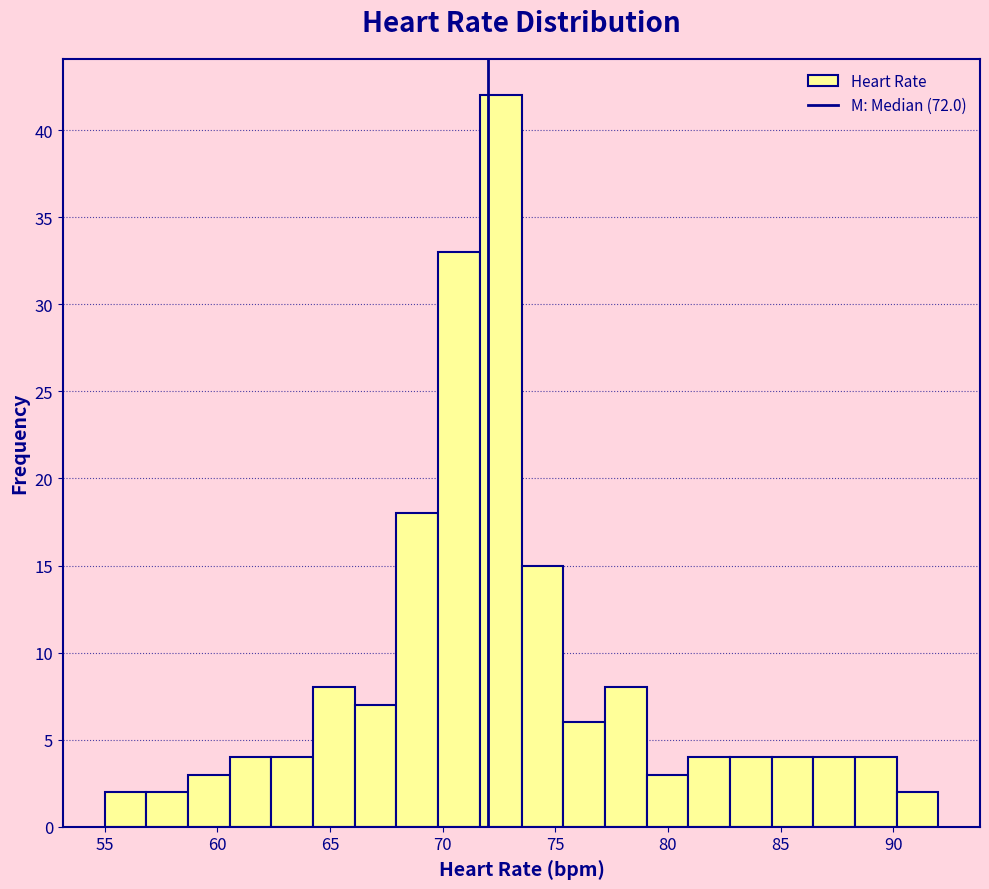

Around what value on the x-axis is the tallest bar? Give the approximate position of its centre, as read against the axis.

72.5